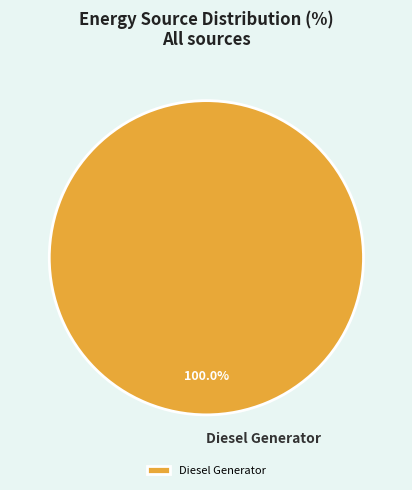

How many segments does this pie chart have?

1